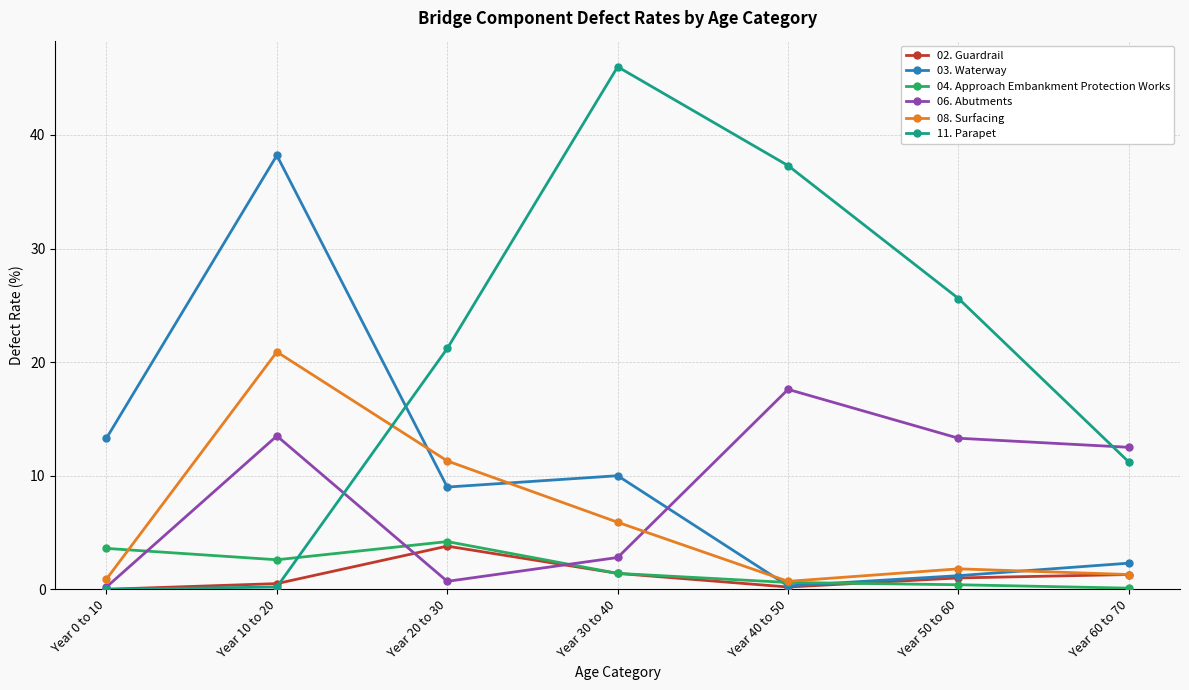

The value of 04. Approach Embankment Protection Works at Year 20 to 30 is 4.2. True or false?

True